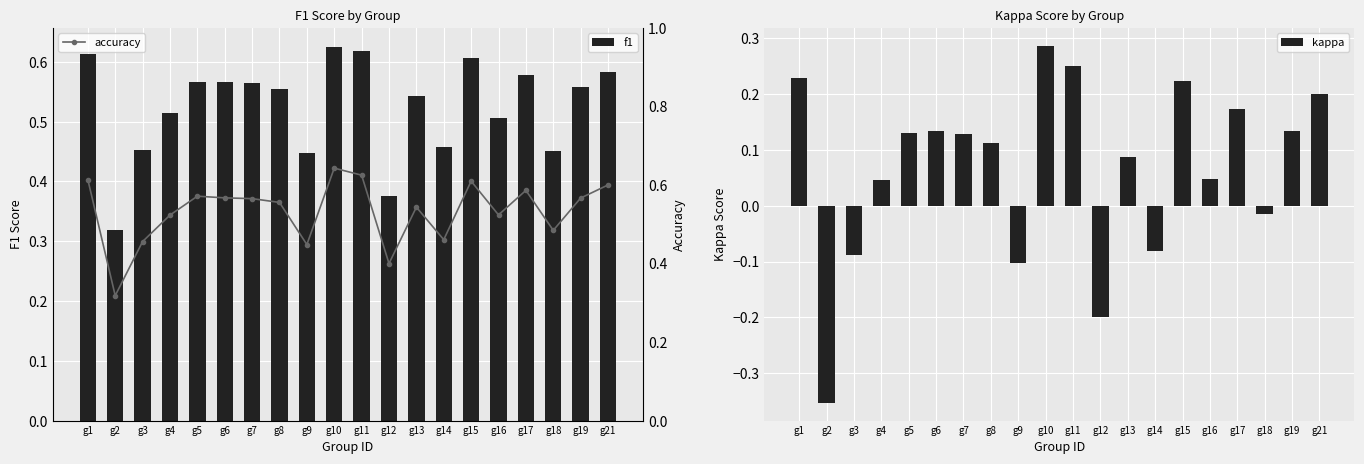

How many values in the kappa series exceed 0?

14